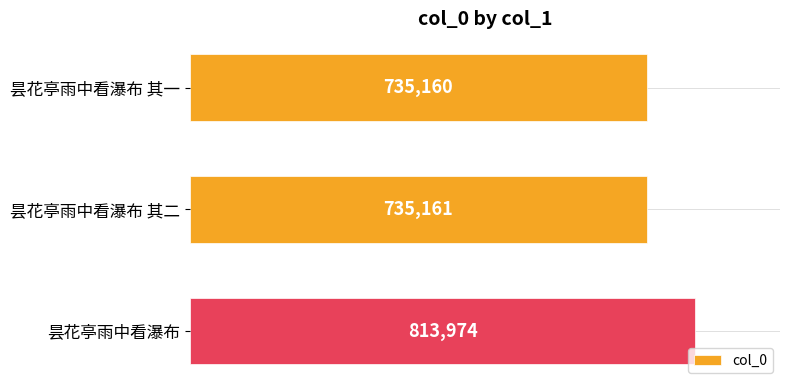

Between 昙花亭雨中看瀑布 and 昙花亭雨中看瀑布 其二, which is larger?

昙花亭雨中看瀑布